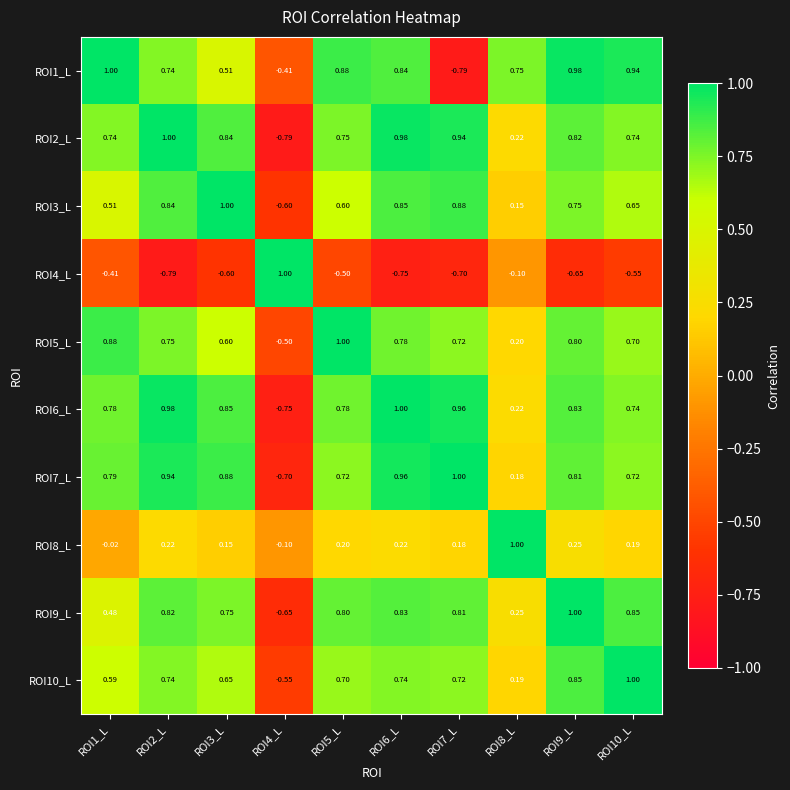

At how many categories does at least one series exceed 0?

10